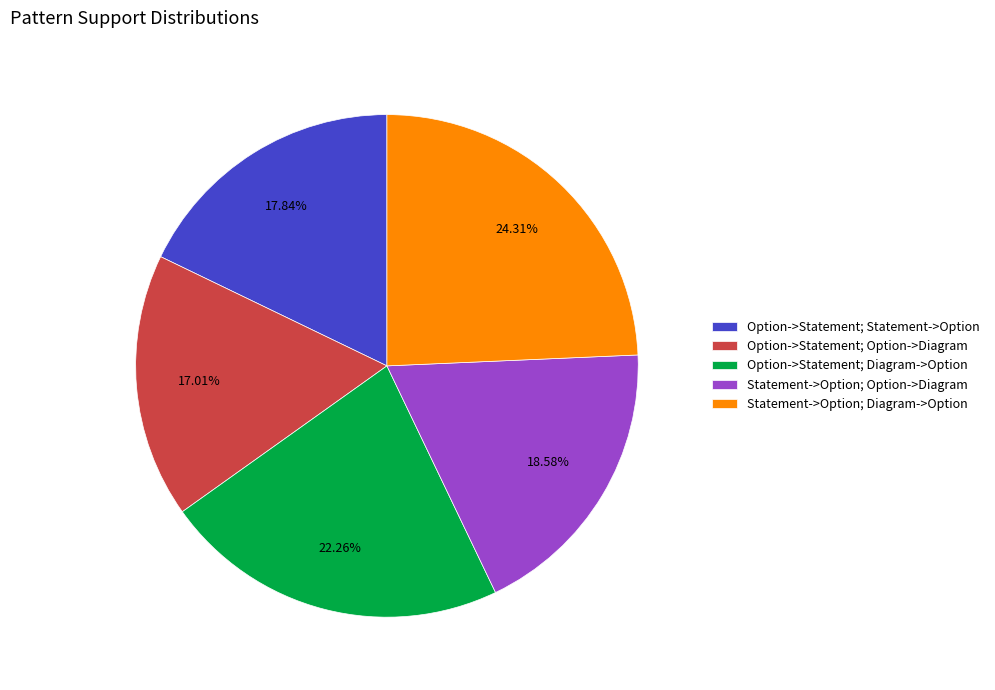

Does any single category account for the majority?

No